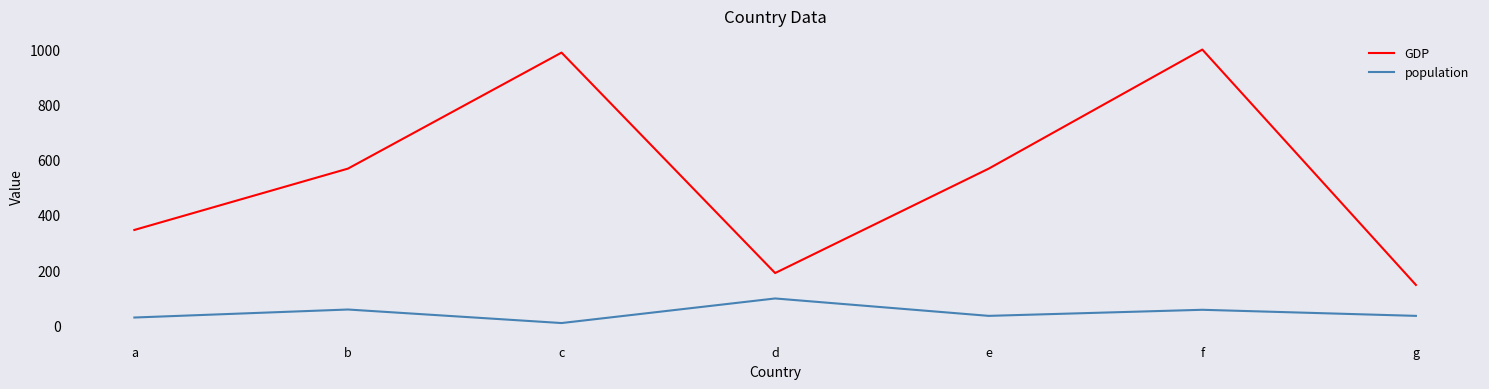

What is the spread (max minus min) of values at f?

942